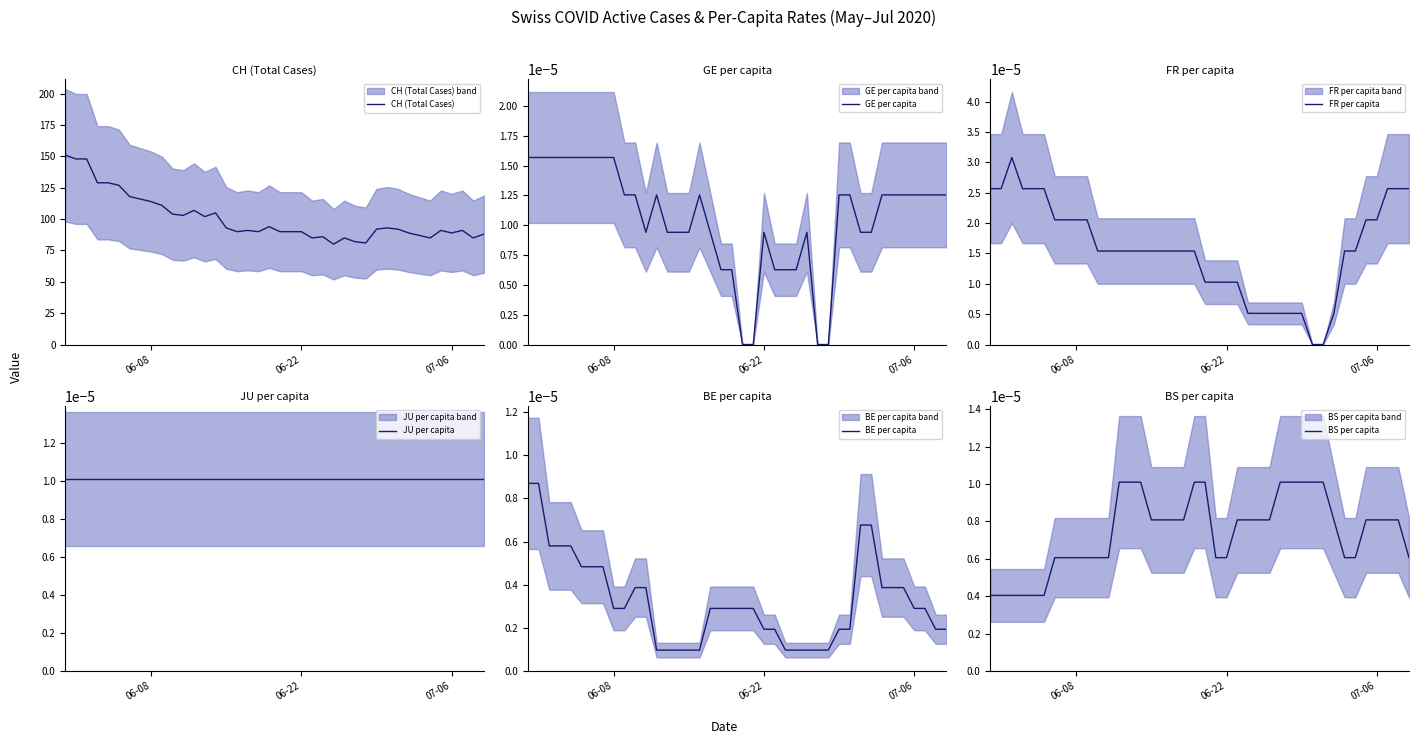

What is the greatest value displayed?

151.0